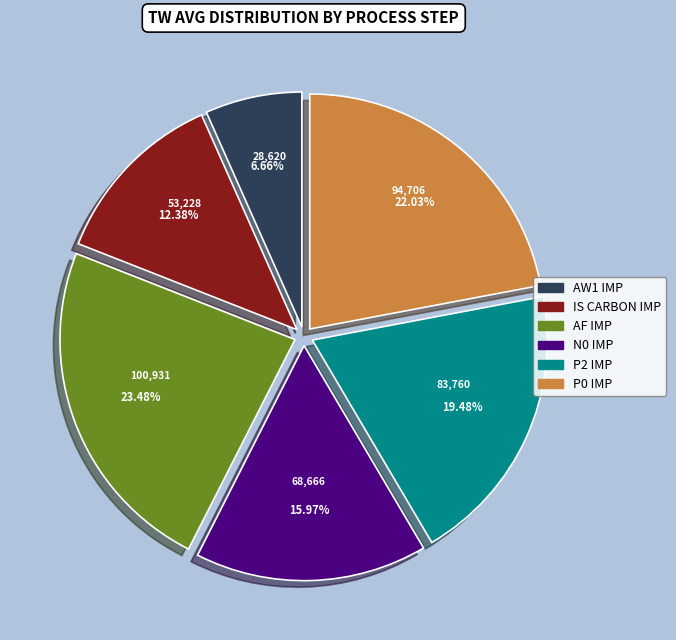

Is there a majority slice in this chart?

No